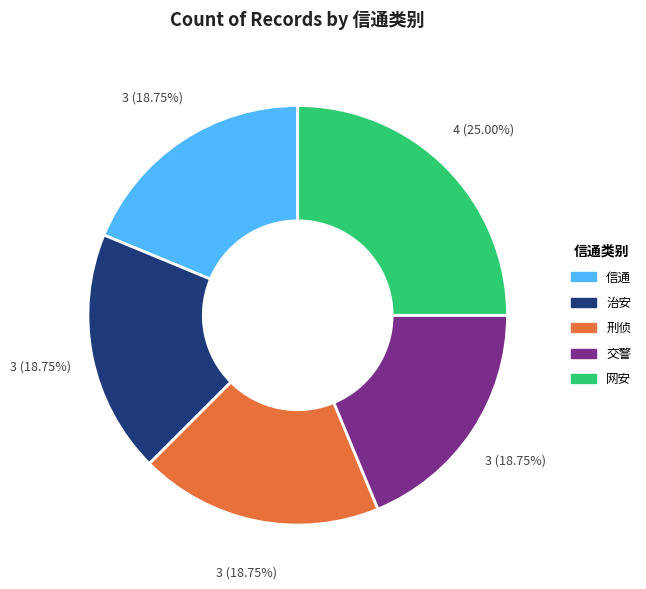

Is there any slice that represents more than half of the pie?

No